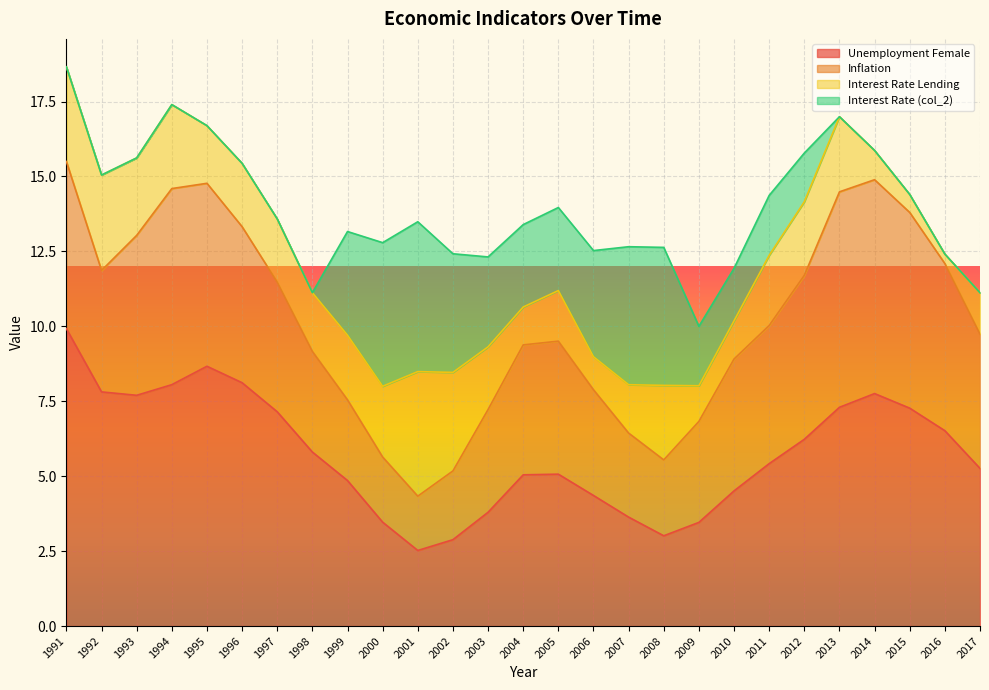

Between which two adjacent categories do Interest Rate (col_2) and Unemployment Female first intersect?

1999 and 2000